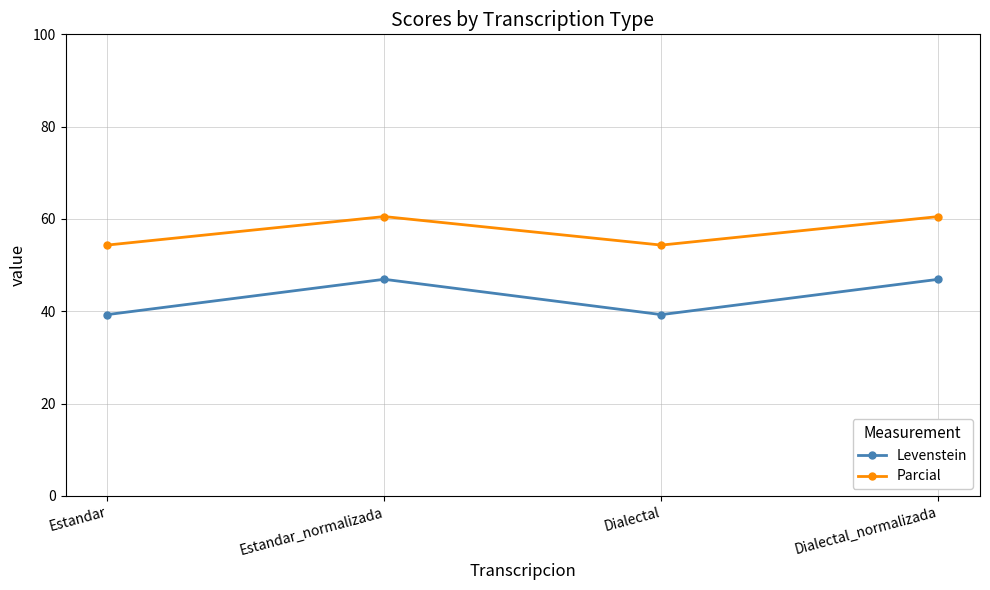

How many categories are shown in the chart?

4